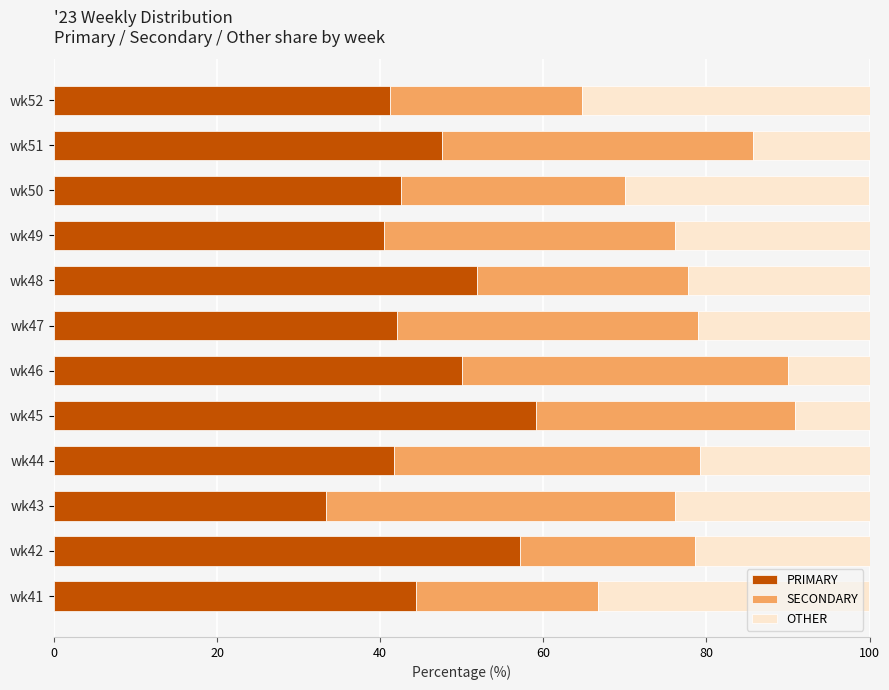

What is the difference between the maximum and minimum values in the PRIMARY series?

25.8